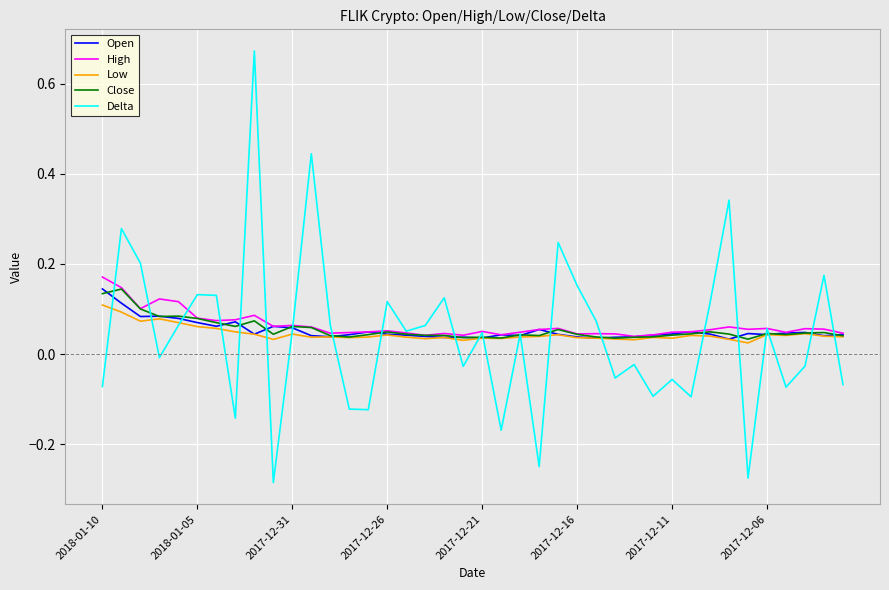

Which series has the largest range (max minus min)?

Delta